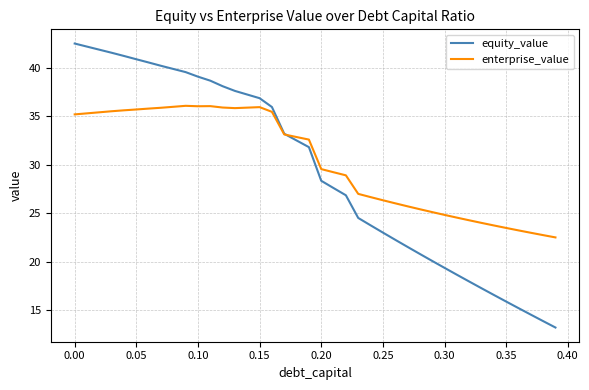

How many lines are shown in the chart?

2